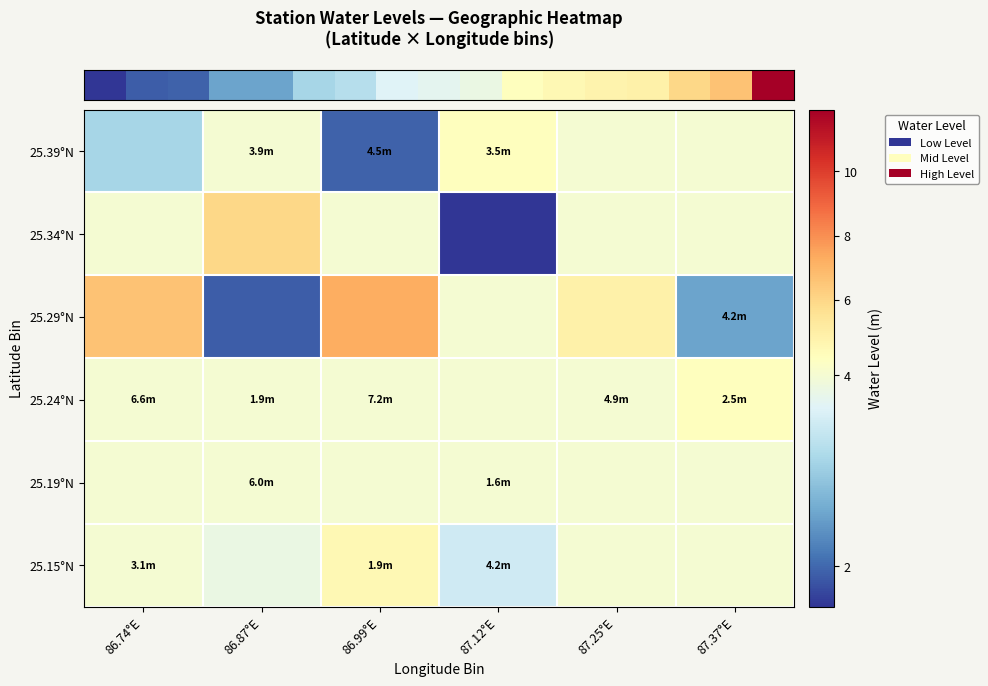

How many series are shown in this chart?

6